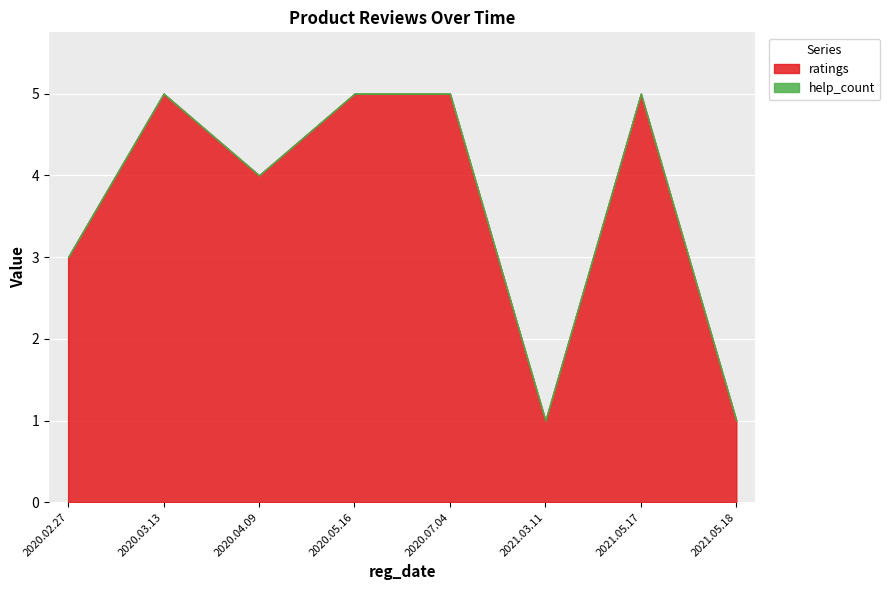

How many lines are shown in the chart?

2